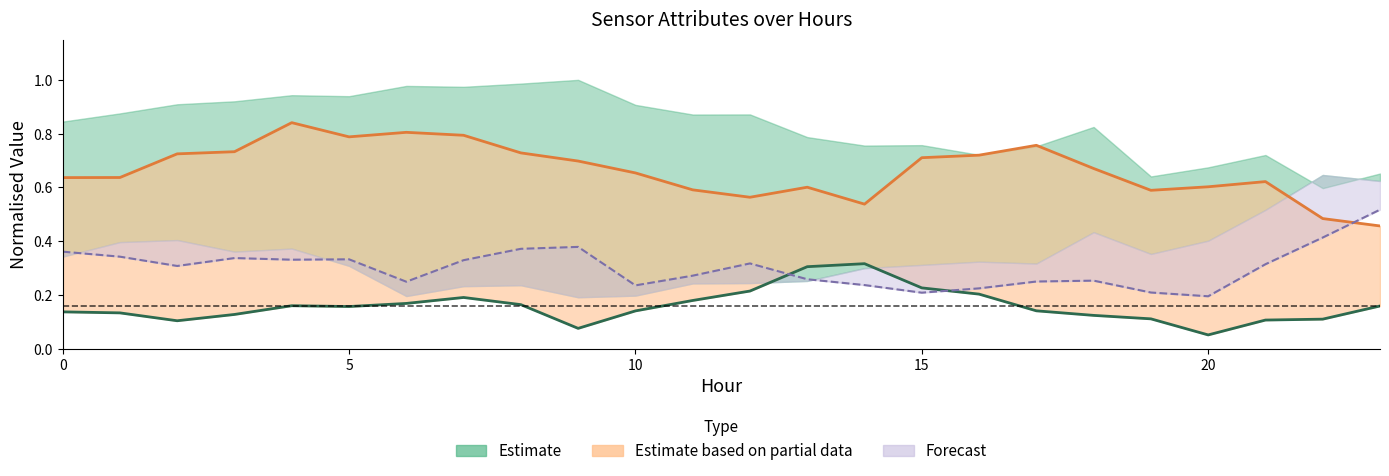

Is the value of Estimate partial (centre) at 21 greater than the value of Forecast (centre) at 10?

Yes